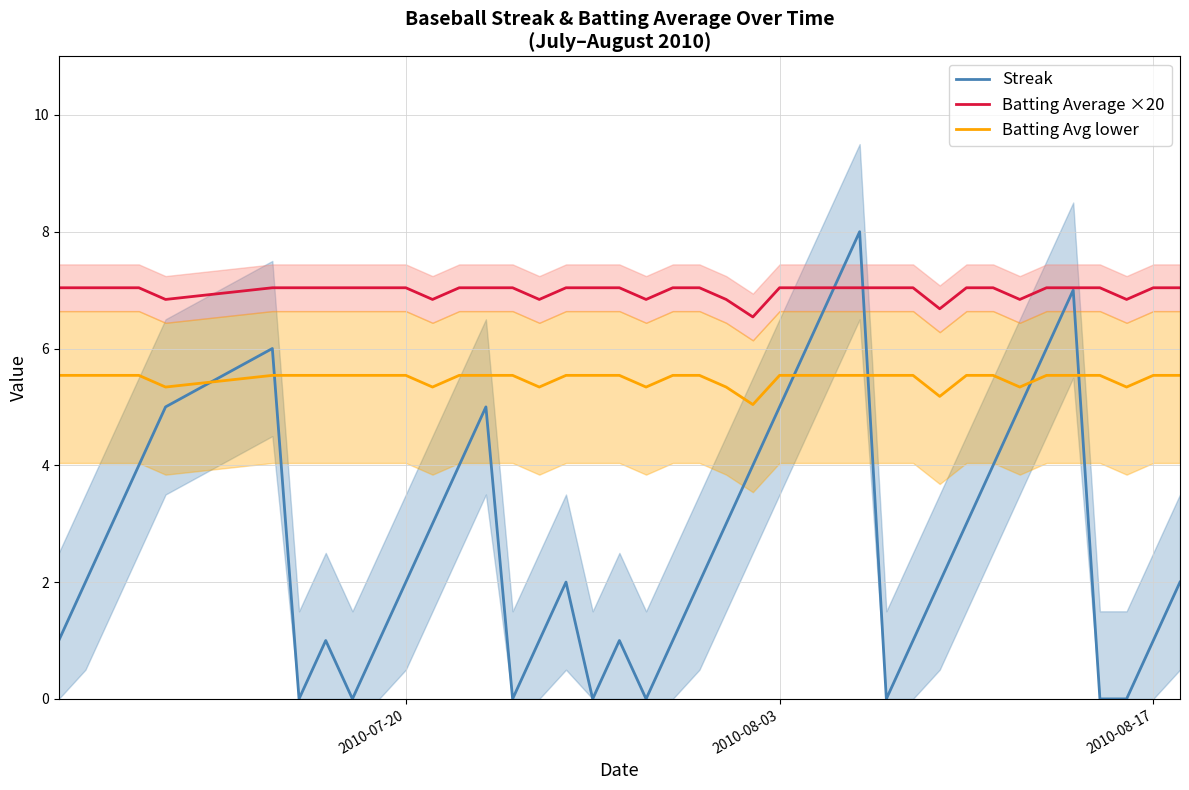

How many data points in Batting Average ×20 are above 7?

31